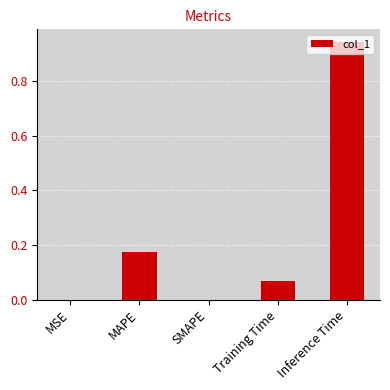

What is the sum of all values?

1.2